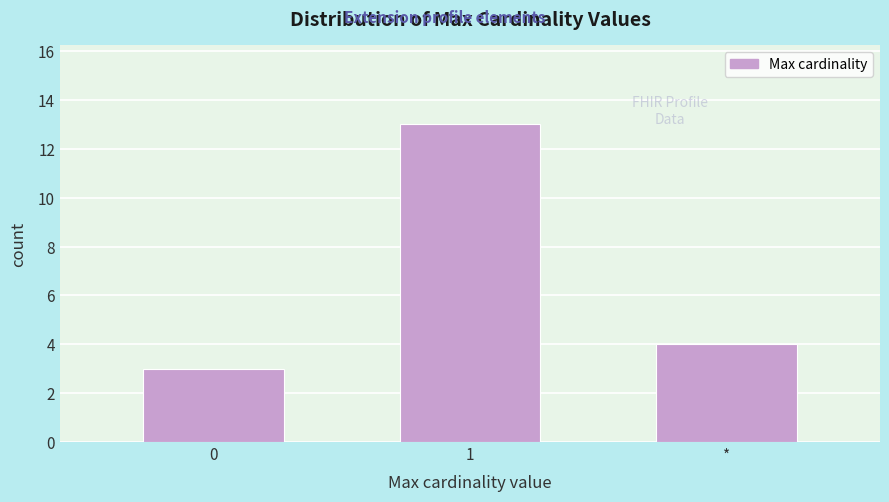

Reading left to right, list all the values displayed in this chart.

3	13	4